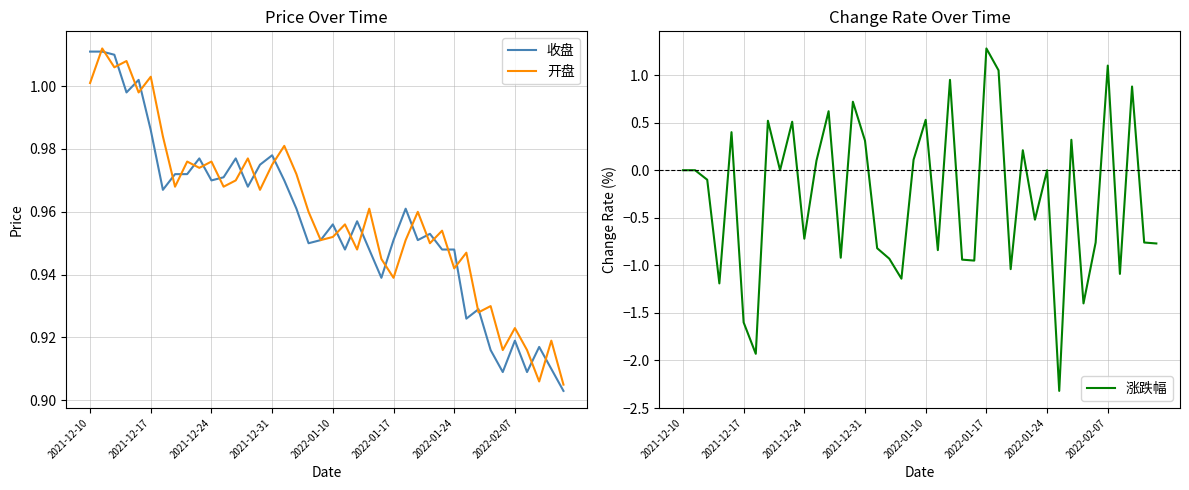

The value of 收盘 at 2021-12-10 is 1.0. True or false?

True